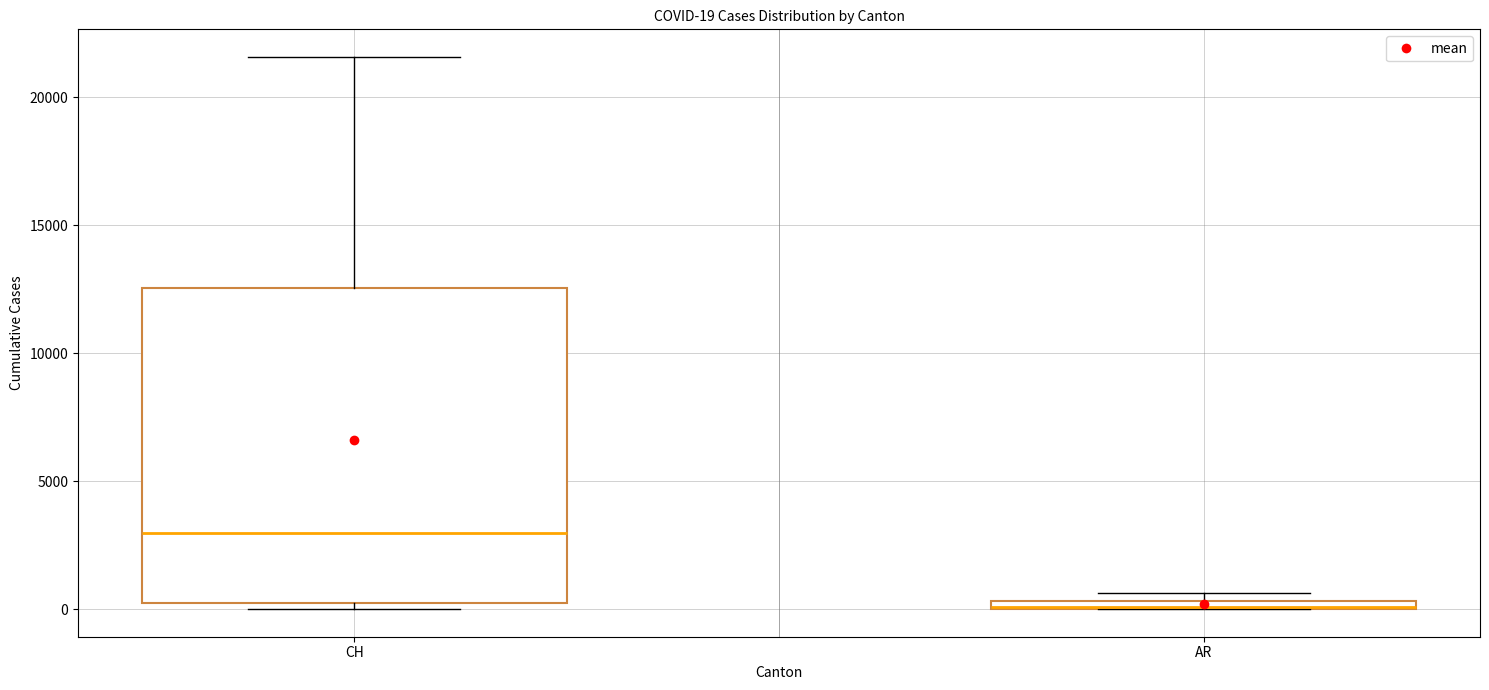

Which box is the tallest, from its lower edge to its upper edge?

CH